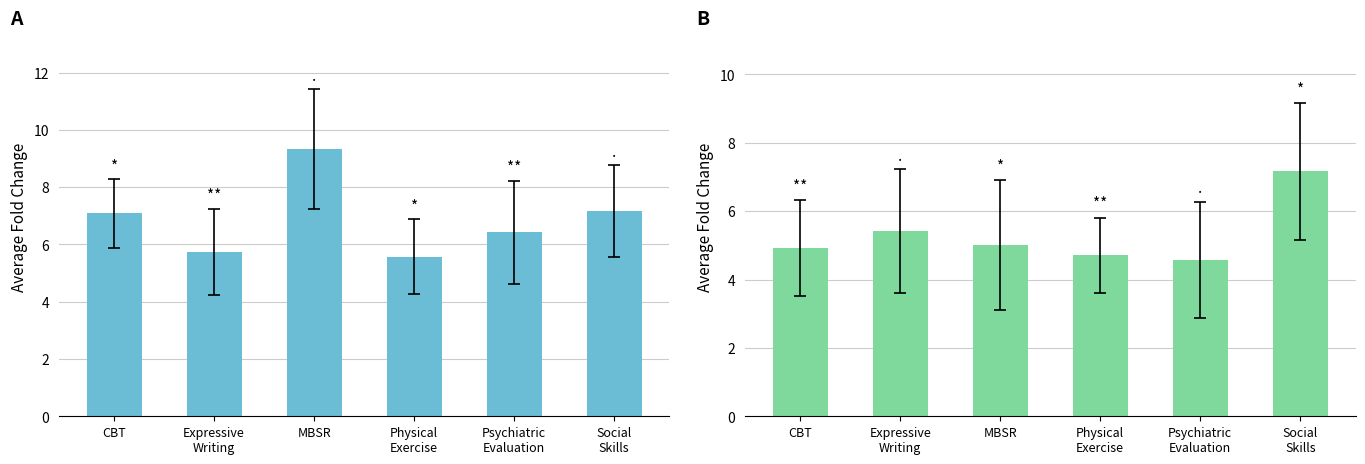

At Psychiatric
Evaluation, list the series in order from largest to smallest.

Emotions, Symptoms